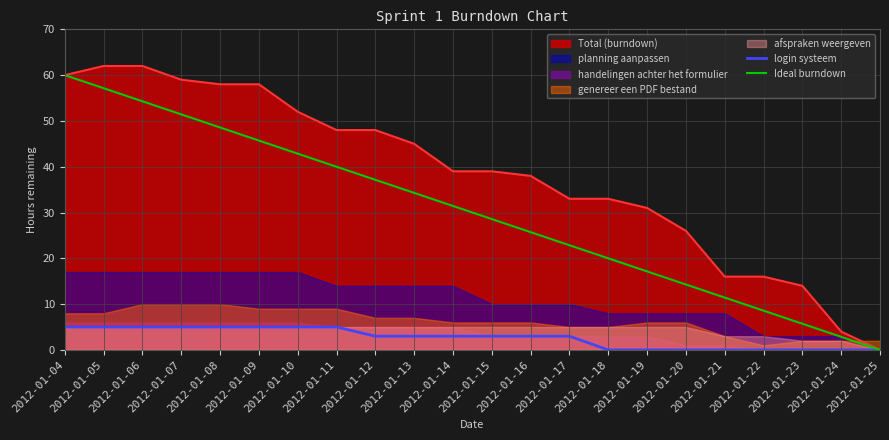

Reading left to right, what are all the values shown in this chart?

login systeem: 5.0	5.0	5.0	5.0	5.0	5.0	5.0	5.0	3.0	3.0	3.0	3.0	3.0	3.0	0.0	0.0	0.0	0.0	0.0	0.0	0.0	0.0
Ideal burndown: 60.0	57.1	54.3	51.4	48.6	45.7	42.9	40.0	37.1	34.3	31.4	28.6	25.7	22.9	20.0	17.1	14.3	11.4	8.6	5.7	2.9	0.0